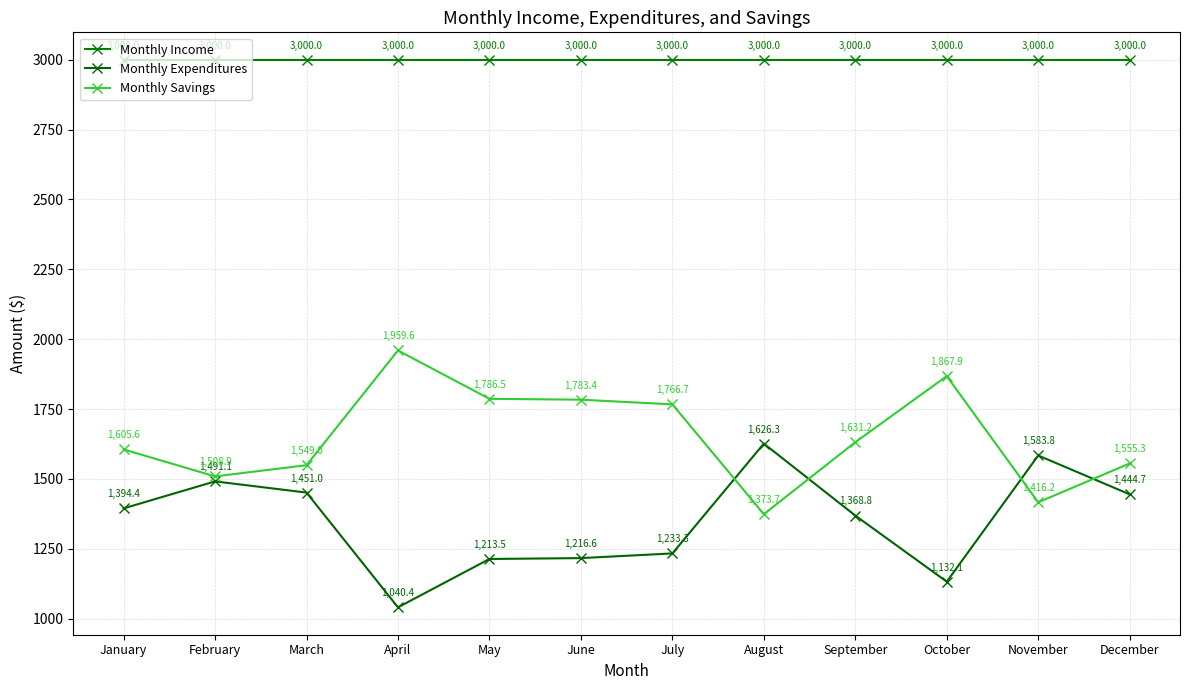

At which label does Monthly Savings first exceed 1631?

April